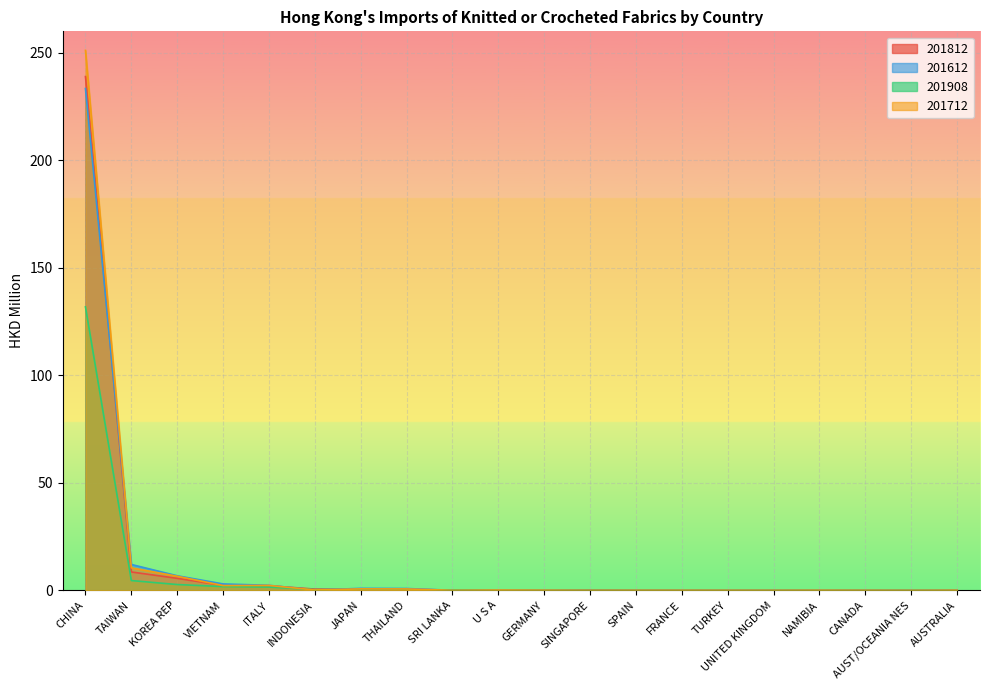

Rank the series by their maximum value, from highest to lowest.

201712, 201812, 201612, 201908